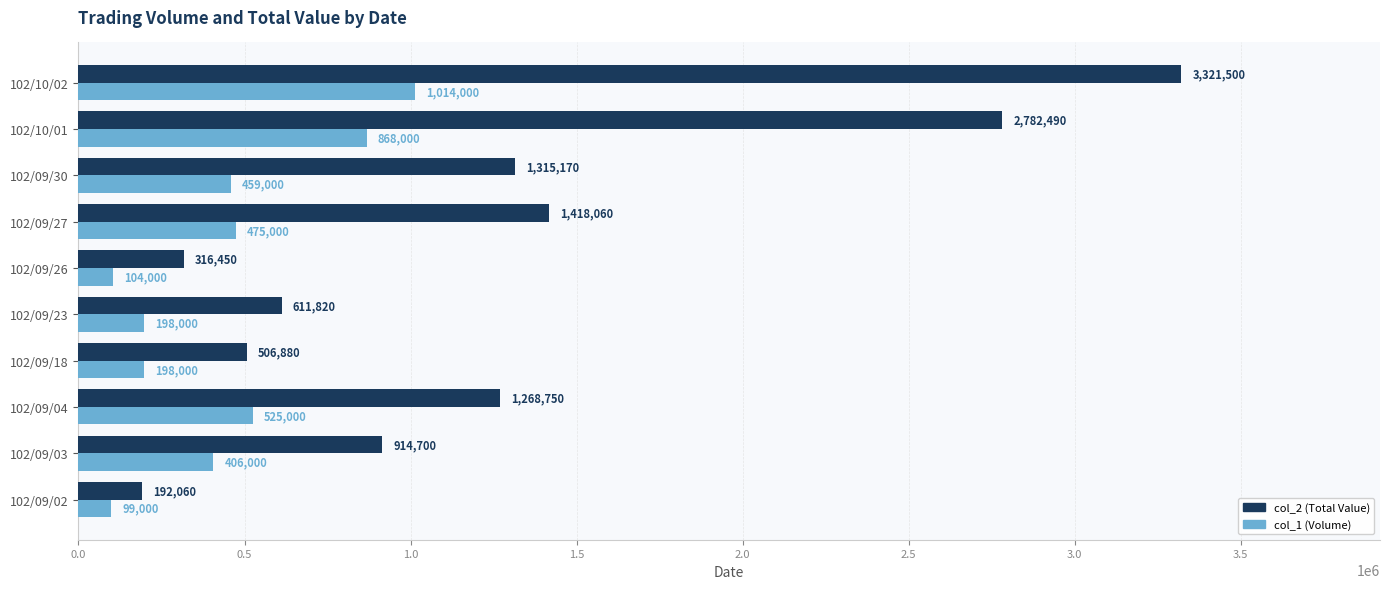

What is the highest value of the col_2 (Total Value) series?

3321500